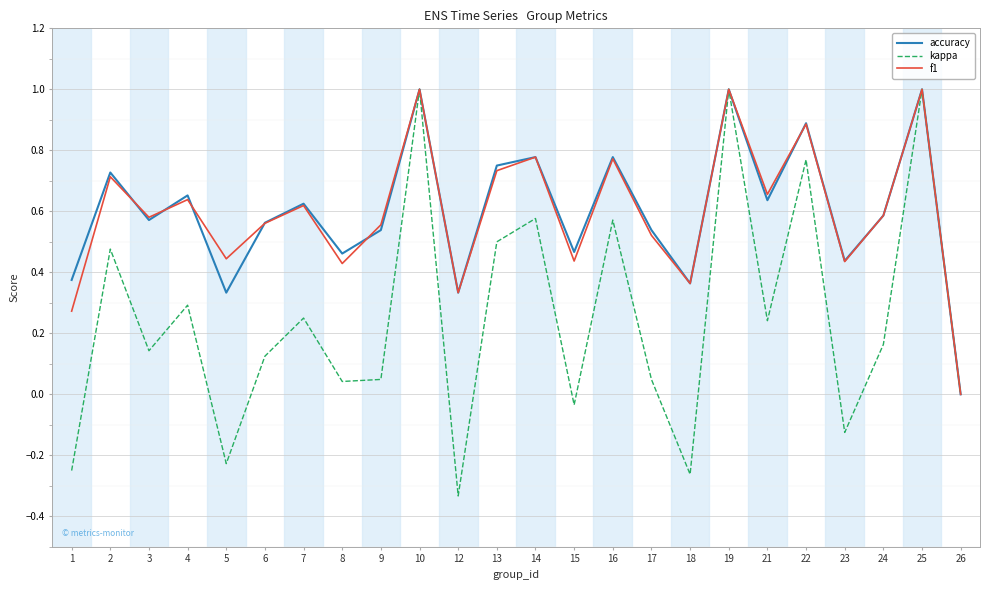

What is the total value across all series at 24?

1.3